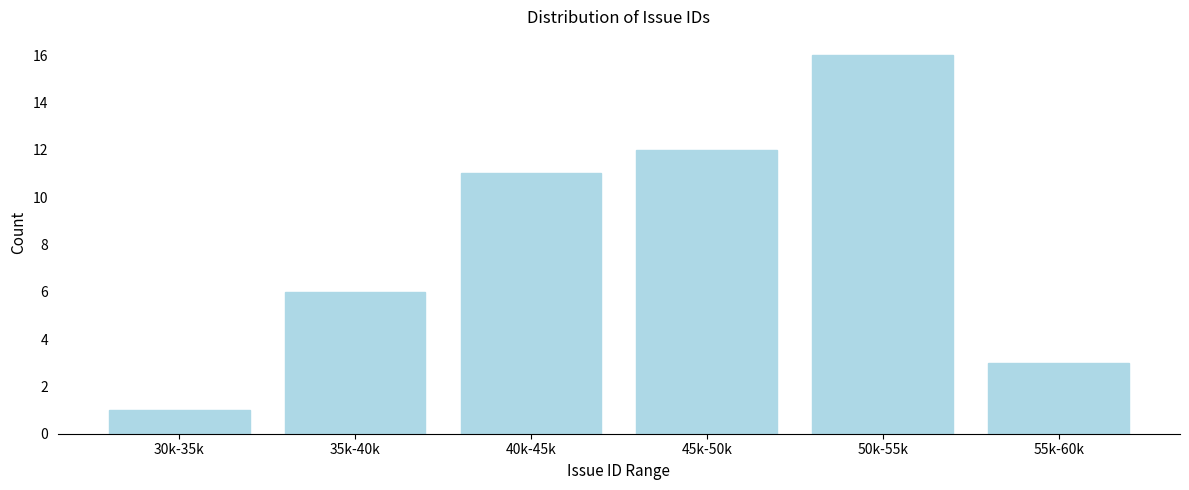

Reading left to right, what are all the values shown in this chart?

30k-35k=1	35k-40k=6	40k-45k=11	45k-50k=12	50k-55k=16	55k-60k=3